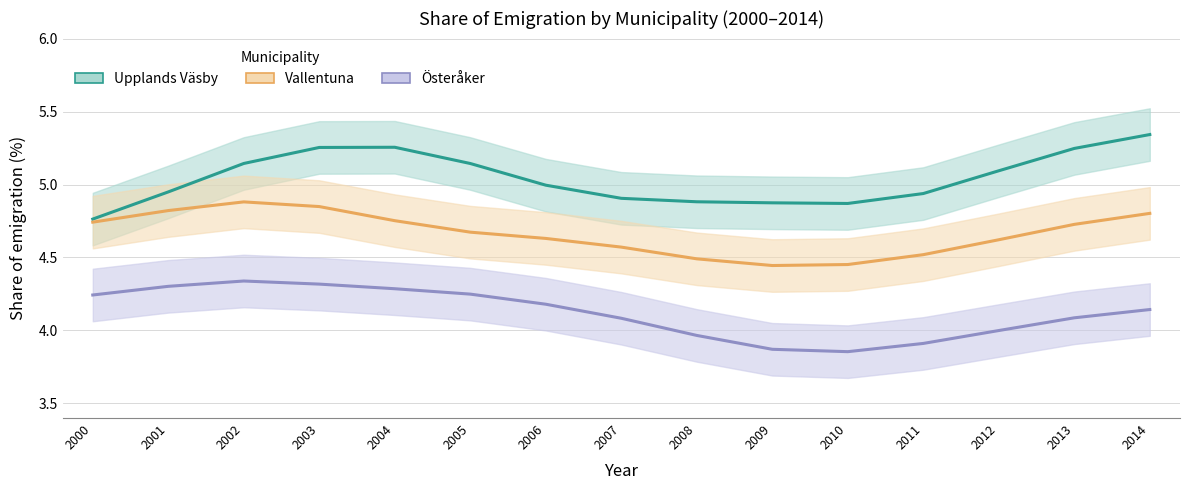

What is the difference between the second highest and minimum values in the 0115_vallentuna series?

0.4